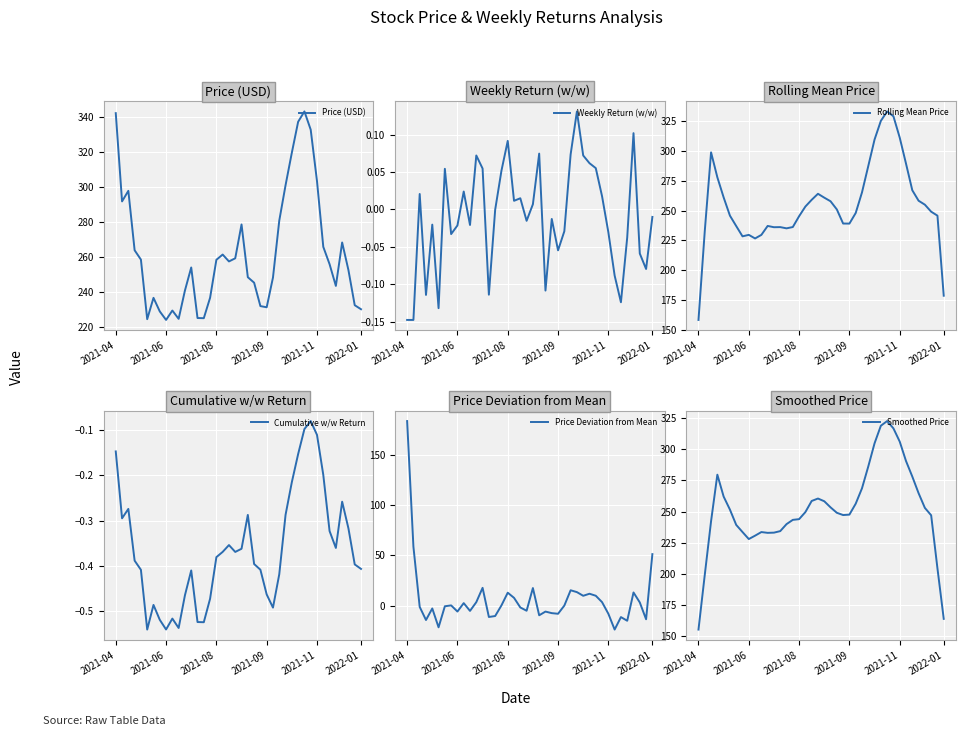

The value of Price (USD) at 2021-06 is 97.4. True or false?

False